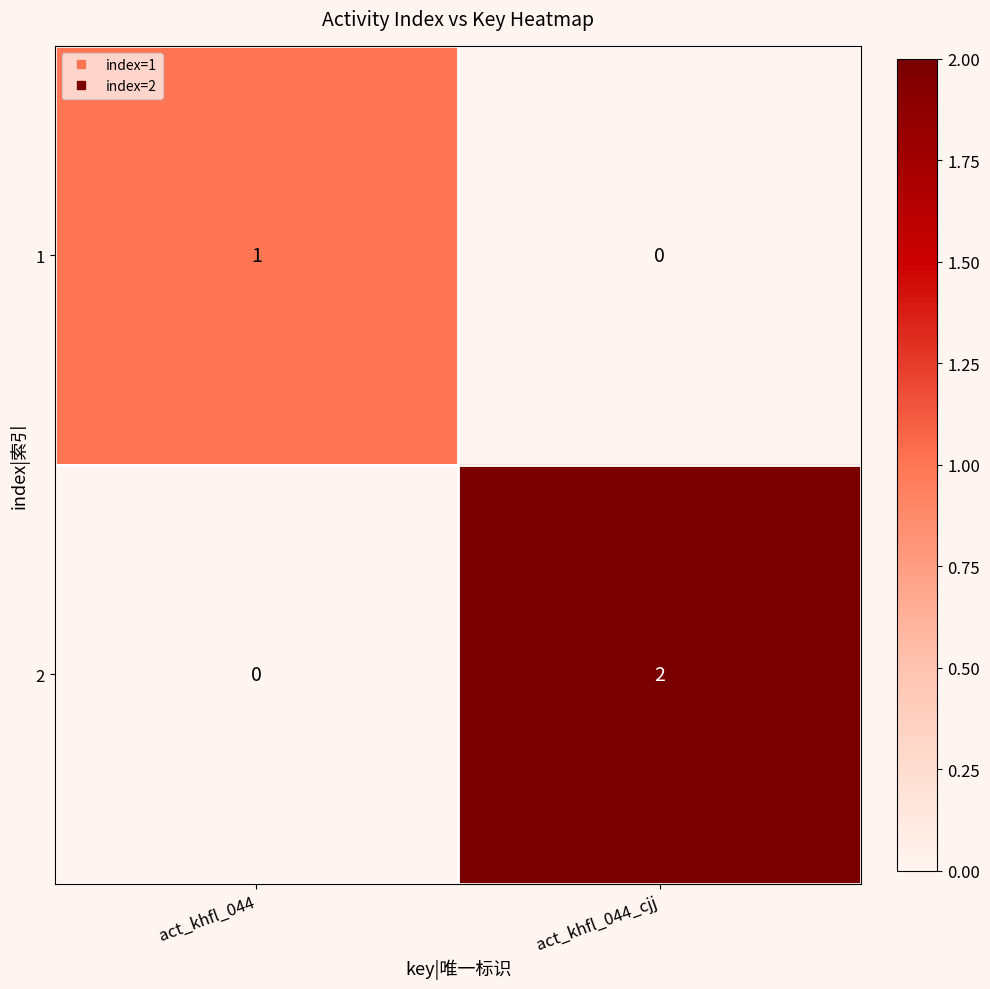

Is it true that 2 equals 0 at act_khfl_044?

True